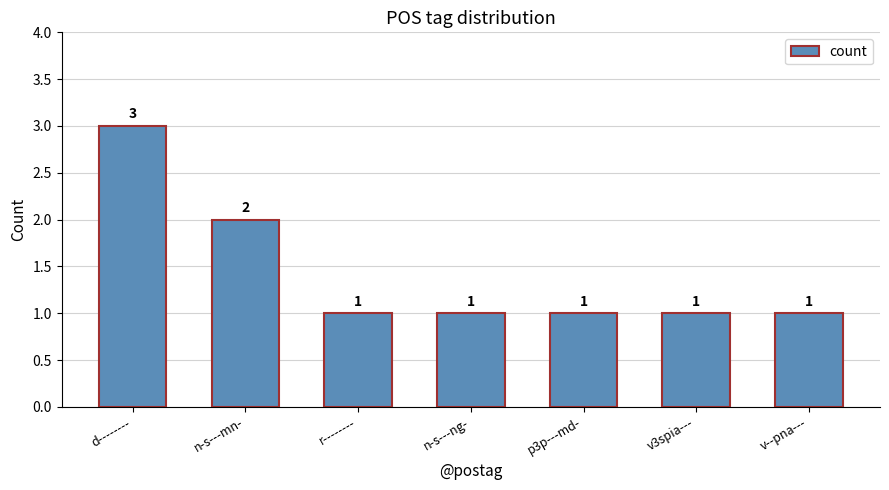

At which label is the value closest to 2?

n-s---mn-